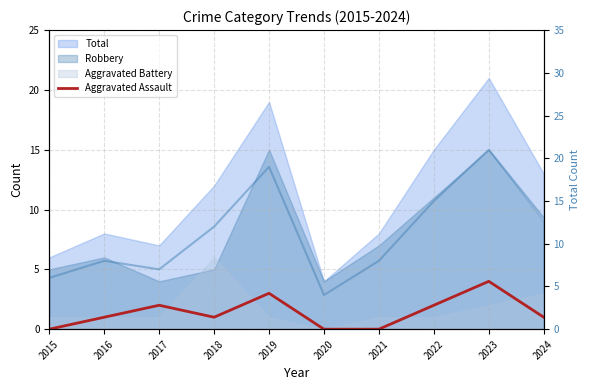

True or false: Aggravated Assault and Total (right) cross at least once.

False